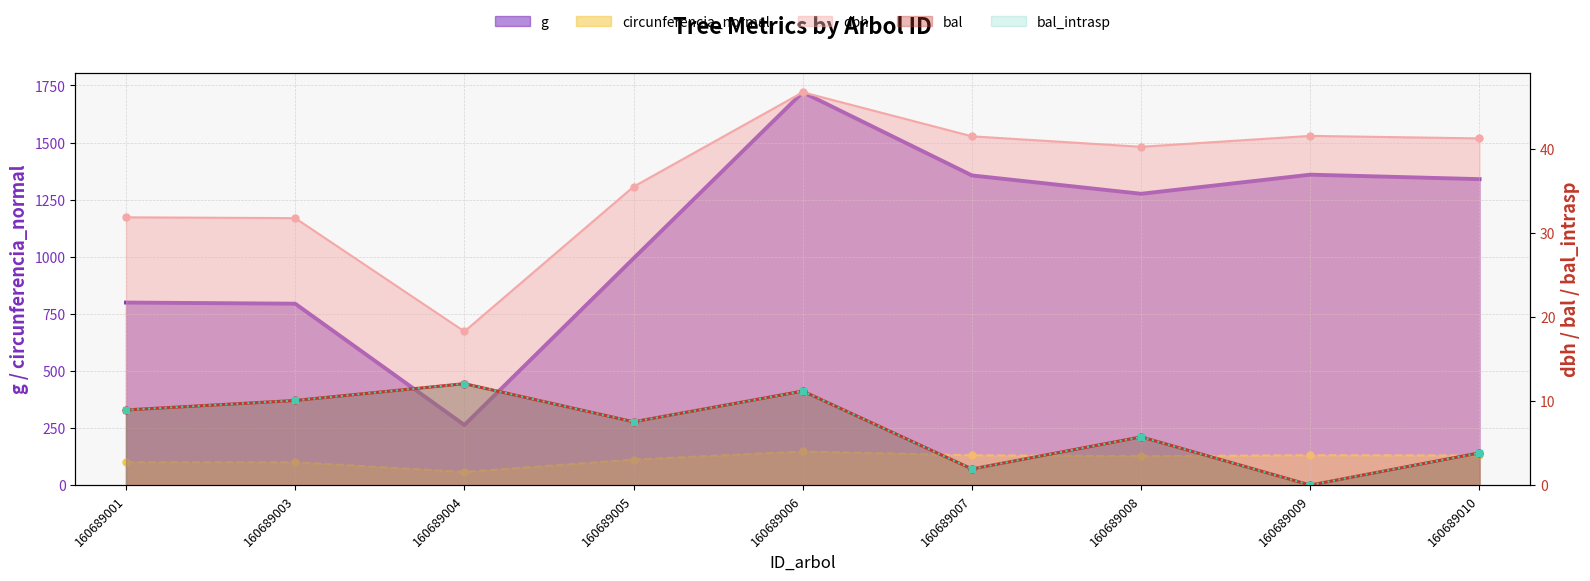

What is the sum of all g values?

9899.6